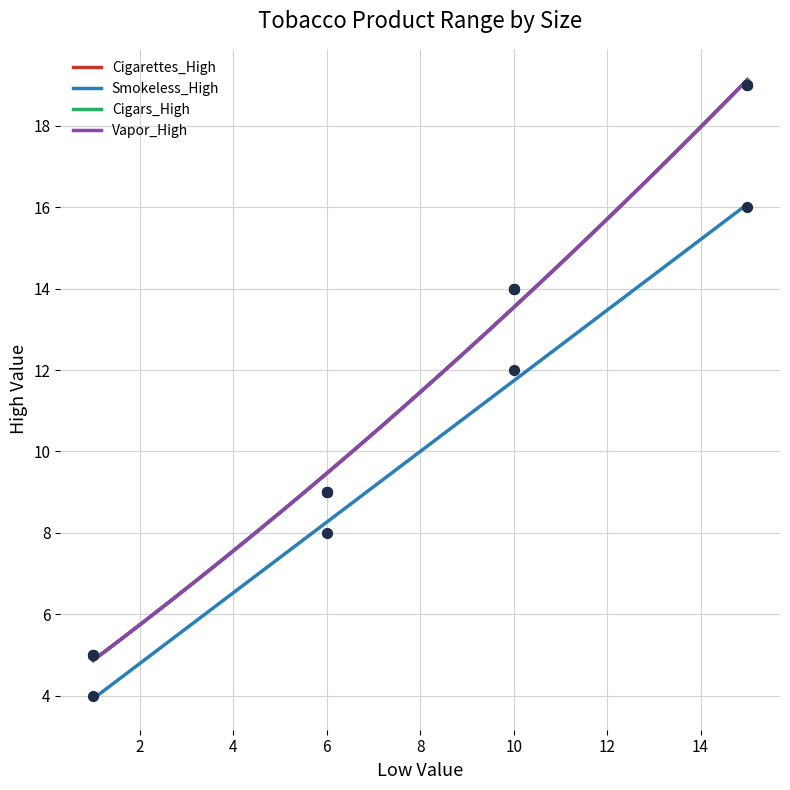

Which series contains the highest Y value?

Cigarettes_High